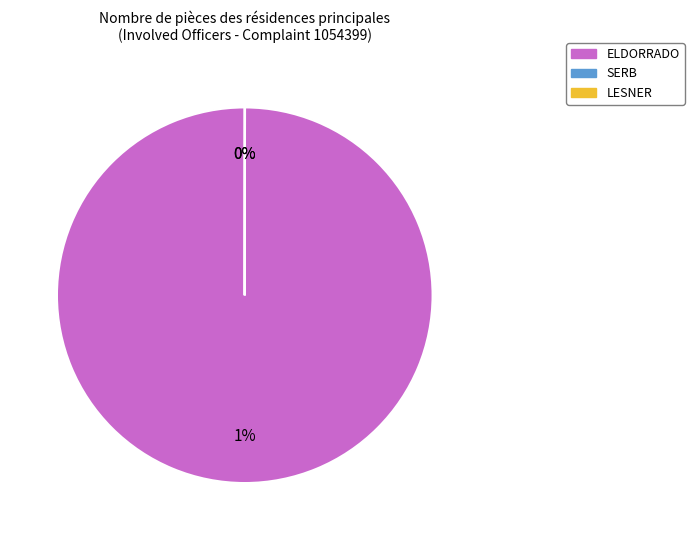

Is it true that LESNER is 13% of the pie?

False